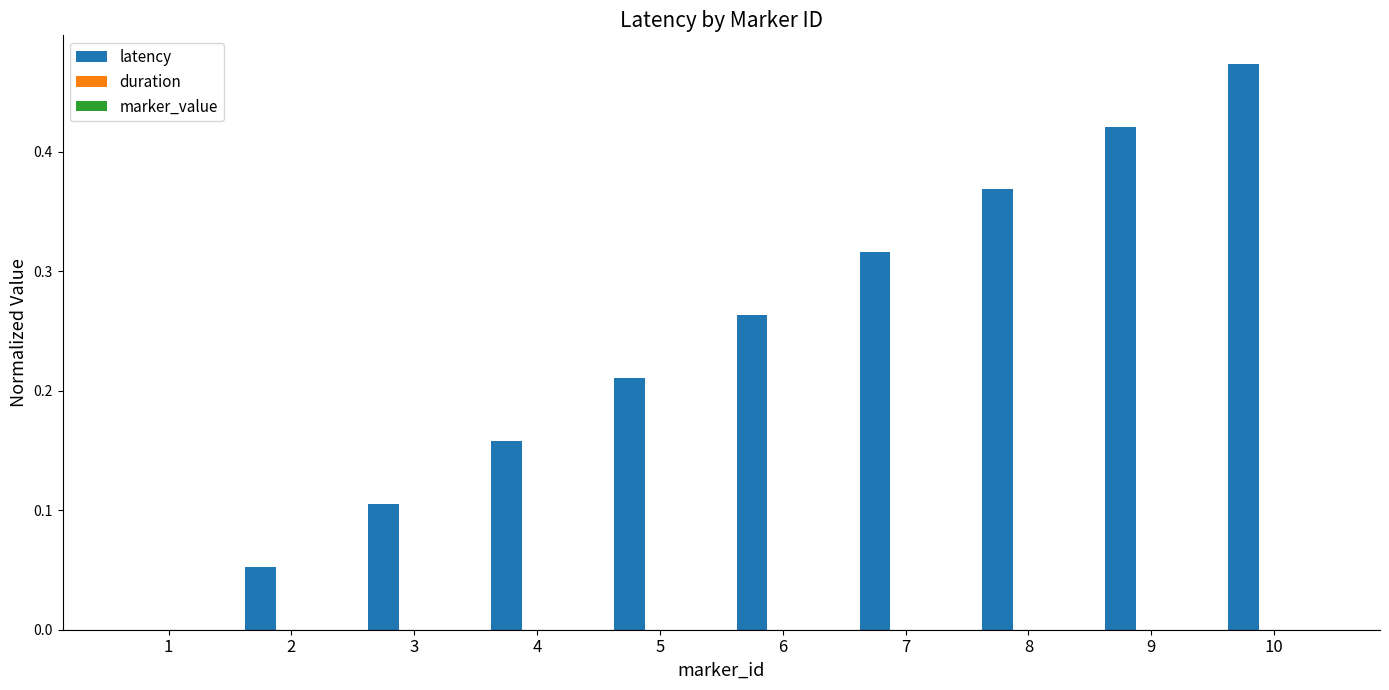

At which category does the chart reach its peak across all series?

10